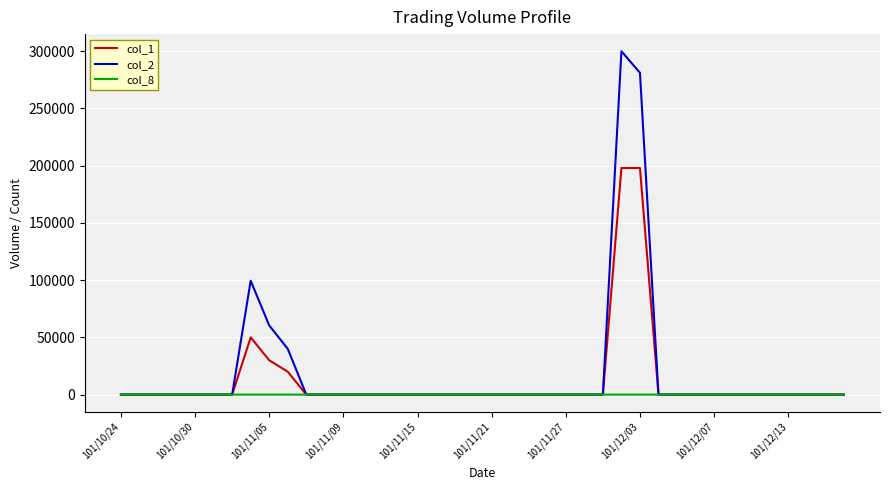

Which series has the largest range (max minus min)?

col_2